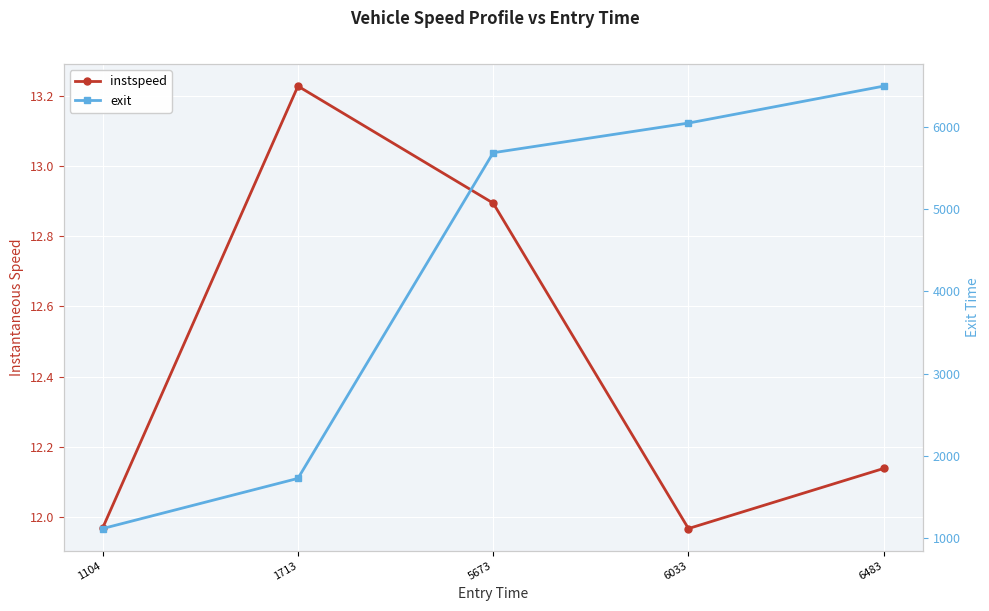

What is the total value across all series at 6033?

6056.9